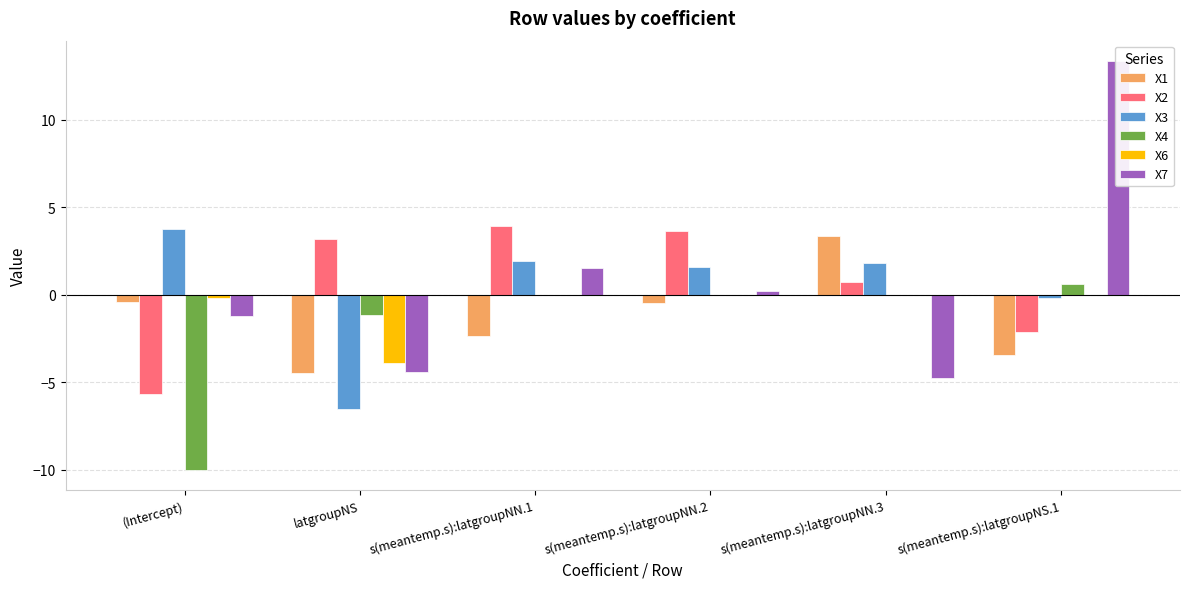

How many bars are there in each group?

6